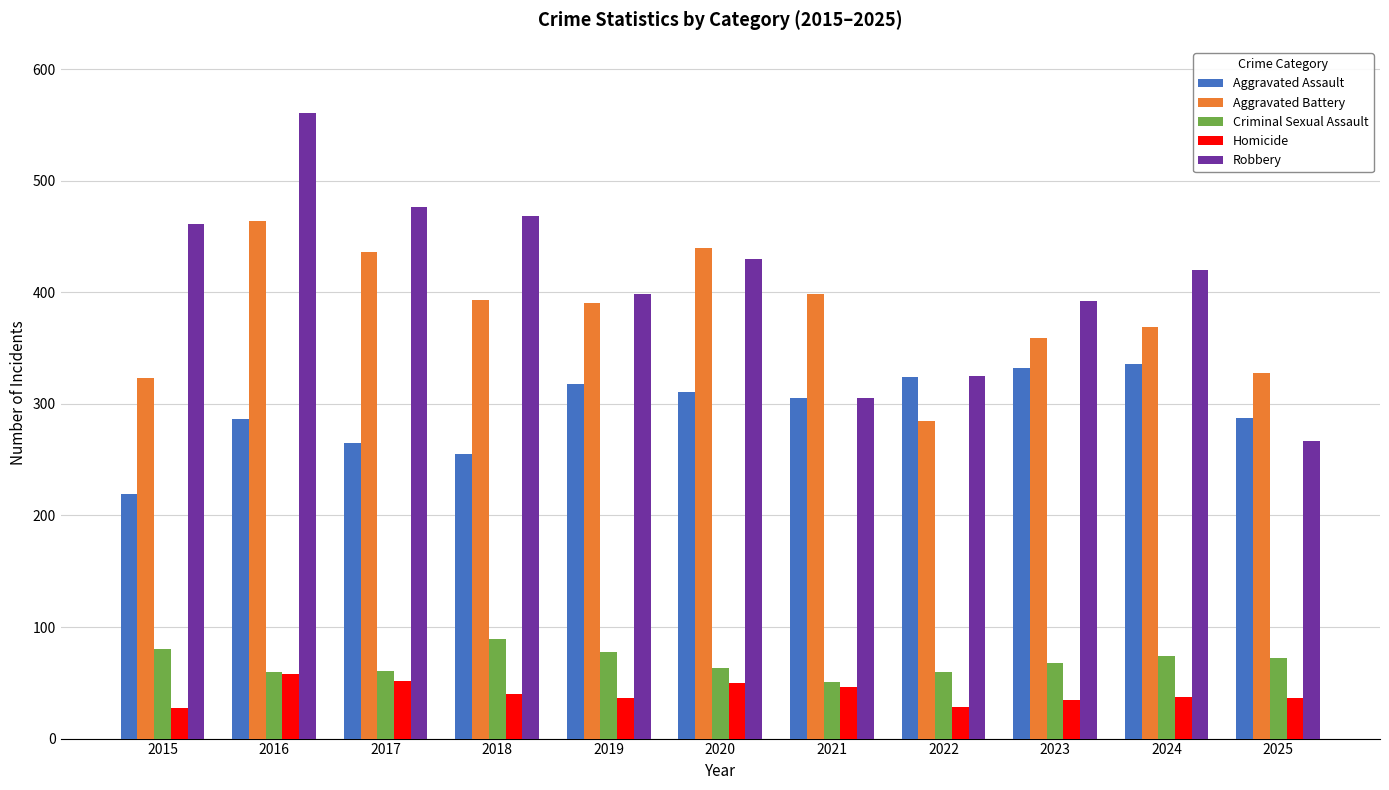

Where is Homicide nearest to the value 42?

2018